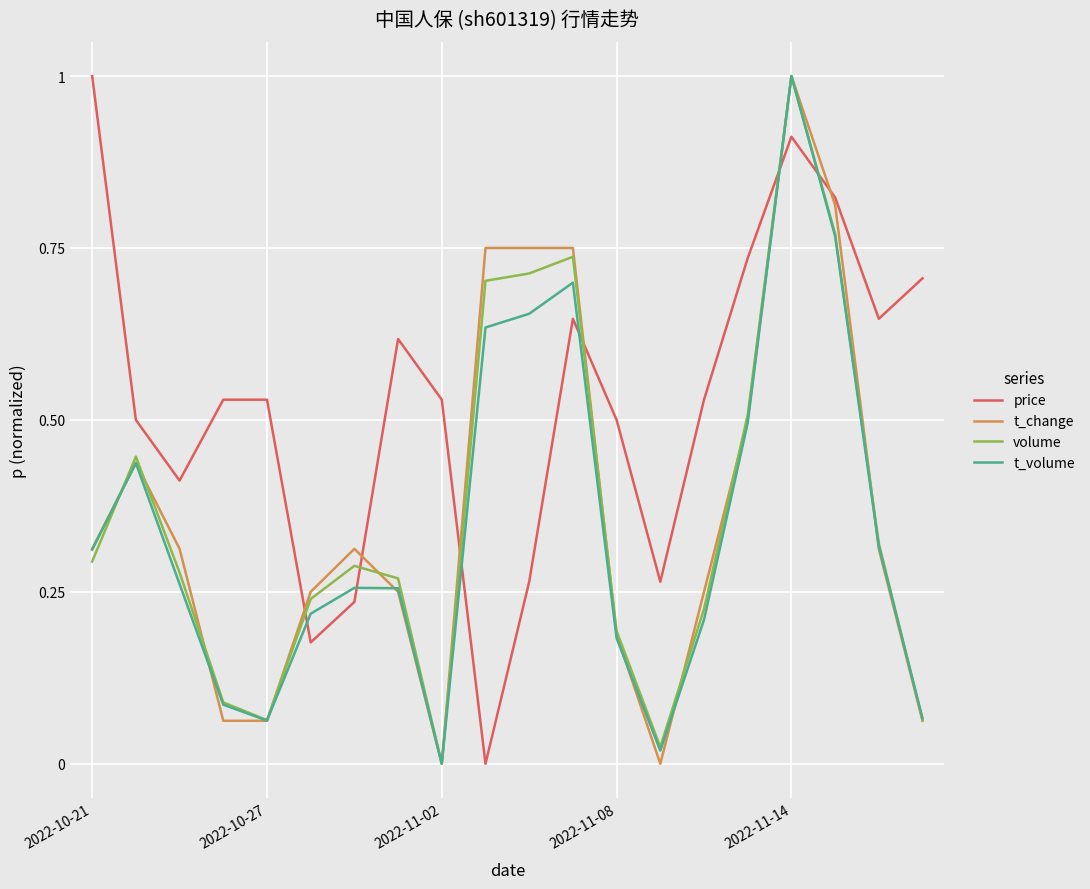

How many times do price and t_volume cross each other?

6